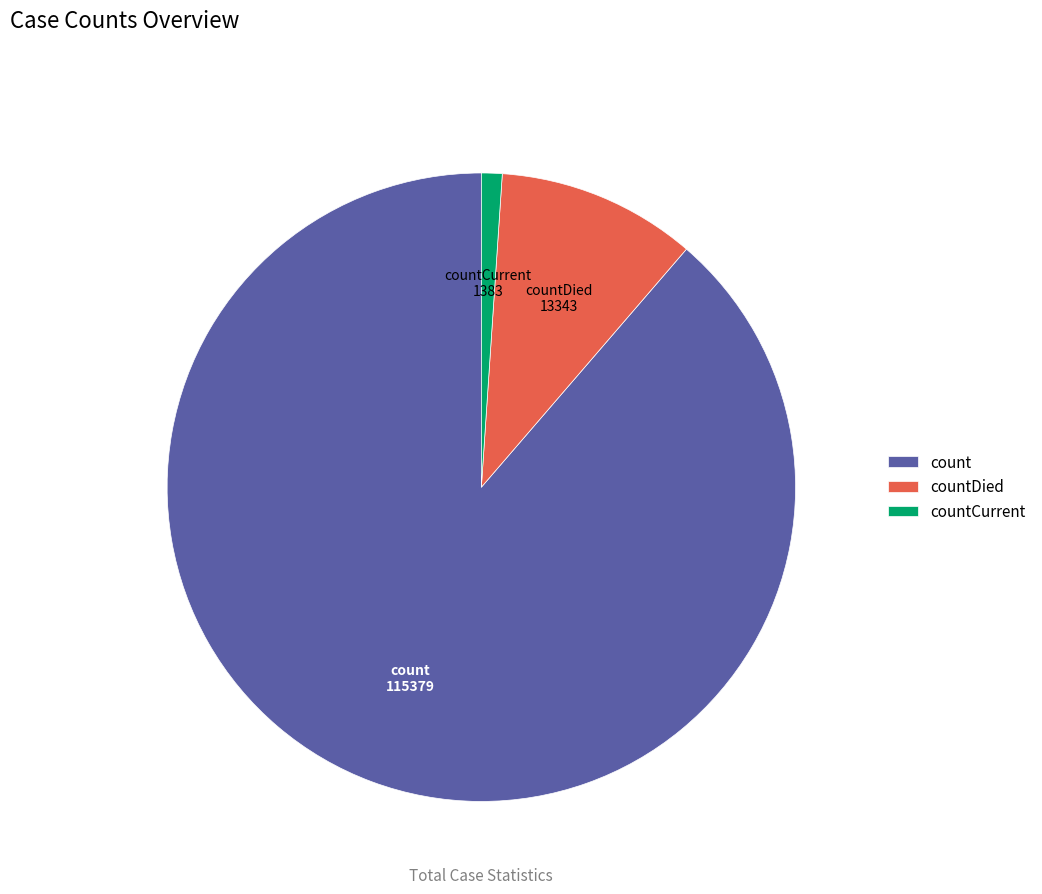

Which category has the smallest portion of the pie?

countCurrent